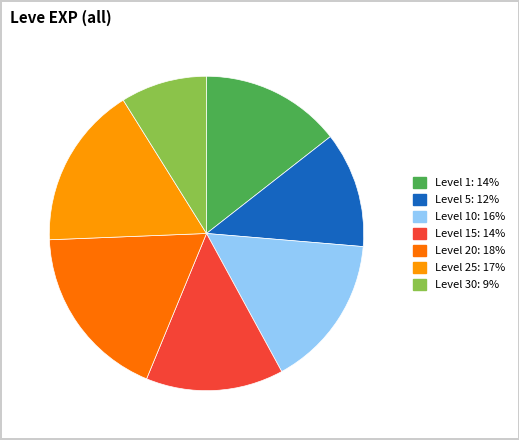

Is there any slice that represents more than half of the pie?

No